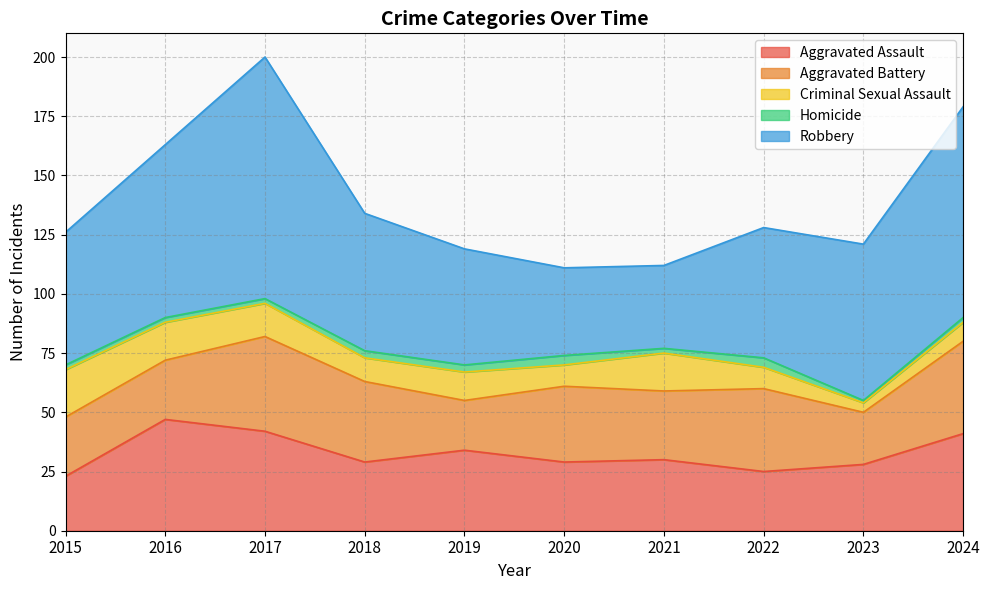

Which series has the largest total across all categories?

Robbery